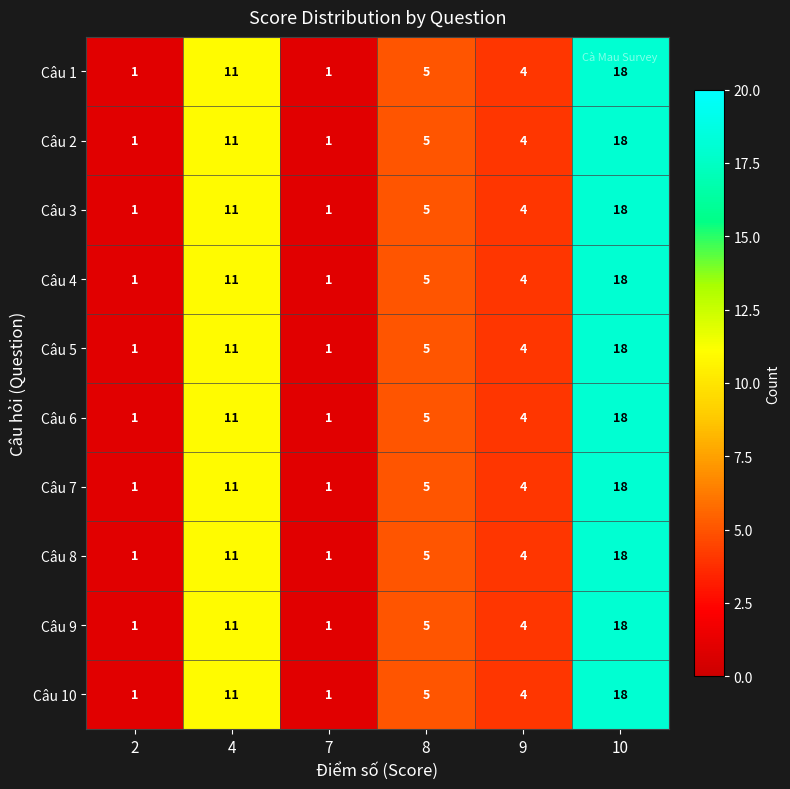

At how many categories does at least one series exceed 17?

1